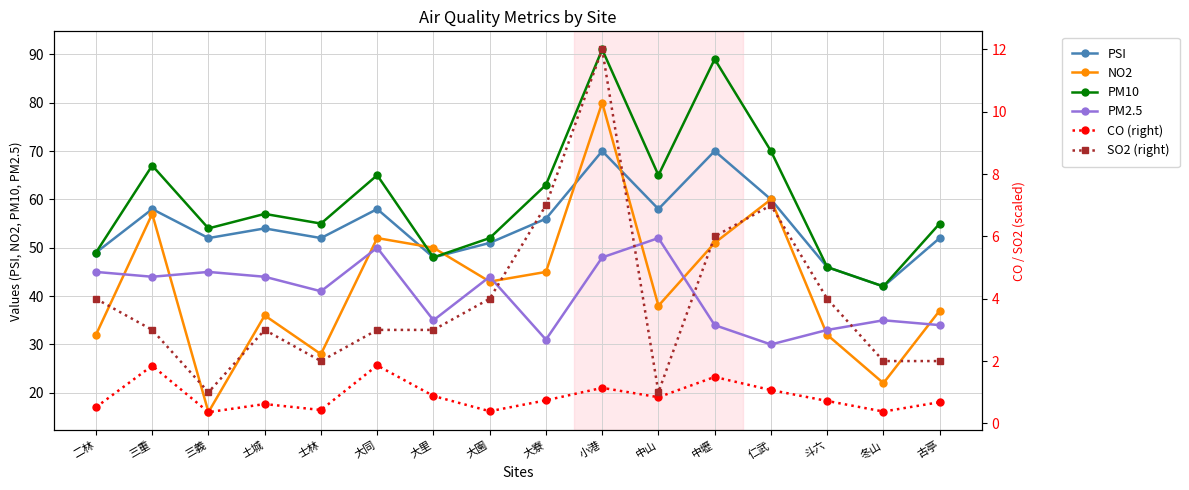

True or false: NO2 and CO (right) cross at least once.

False